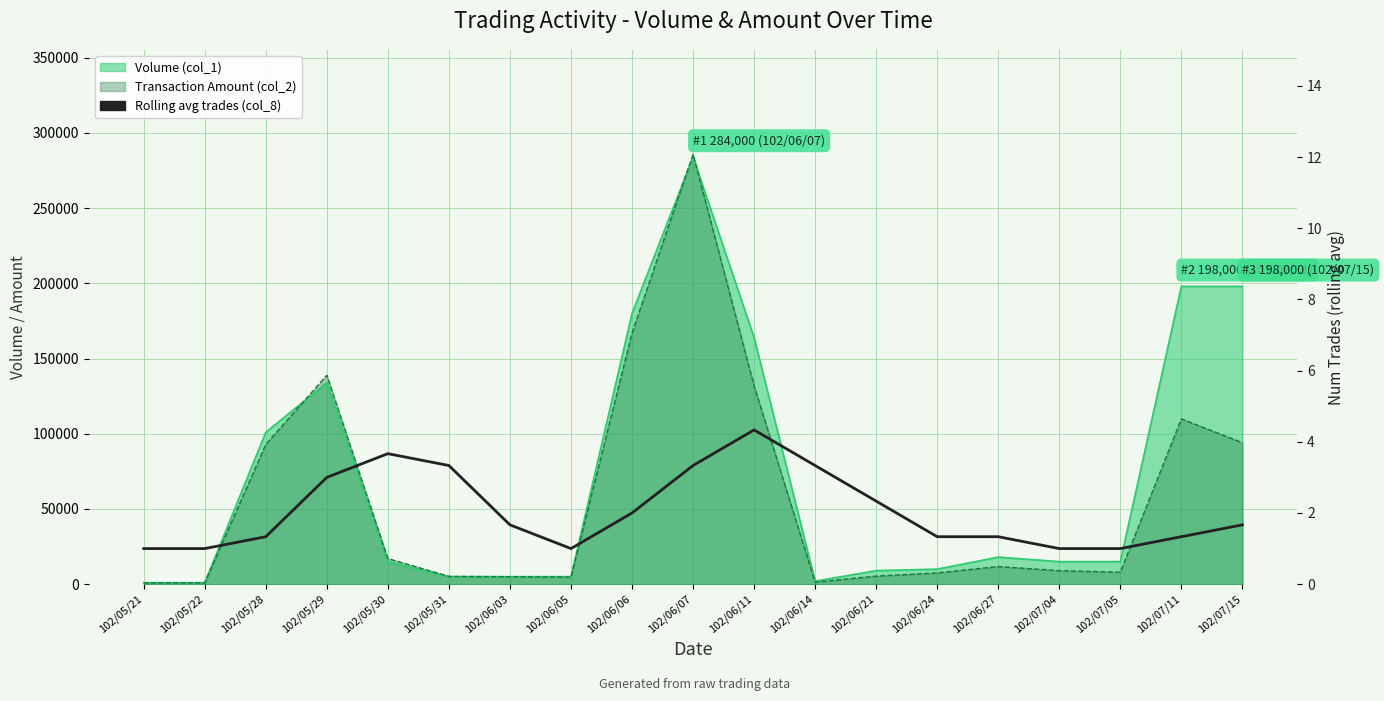

What position from the left is 102/07/05?

17